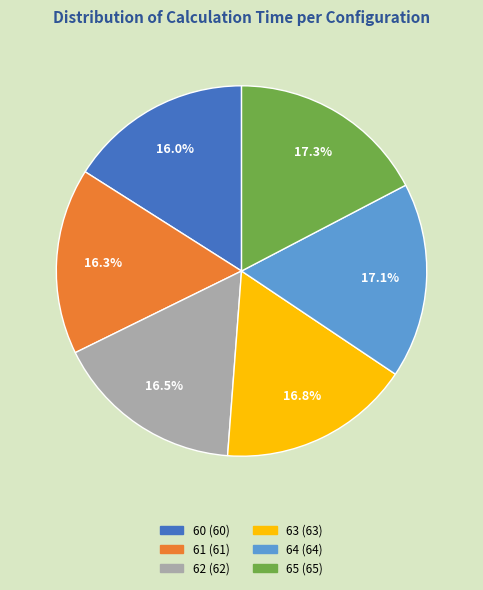

How many slices are in this pie chart?

6